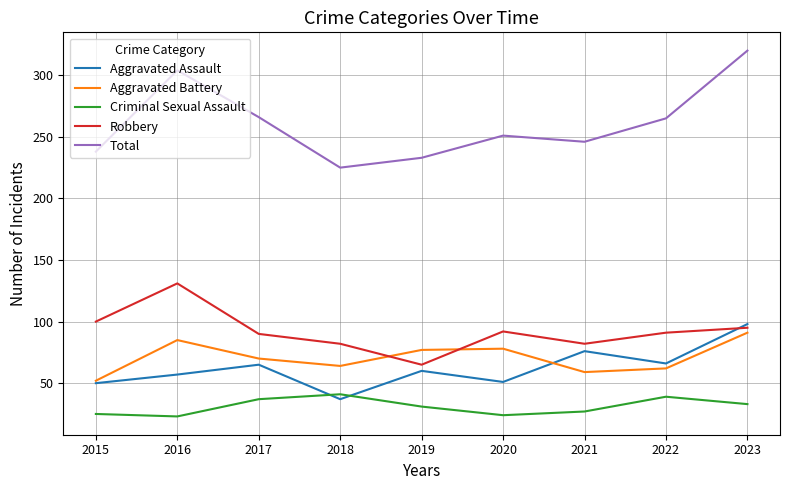

Rank the series at 2020 from lowest to highest value.

Criminal Sexual Assault, Aggravated Assault, Aggravated Battery, Robbery, Total